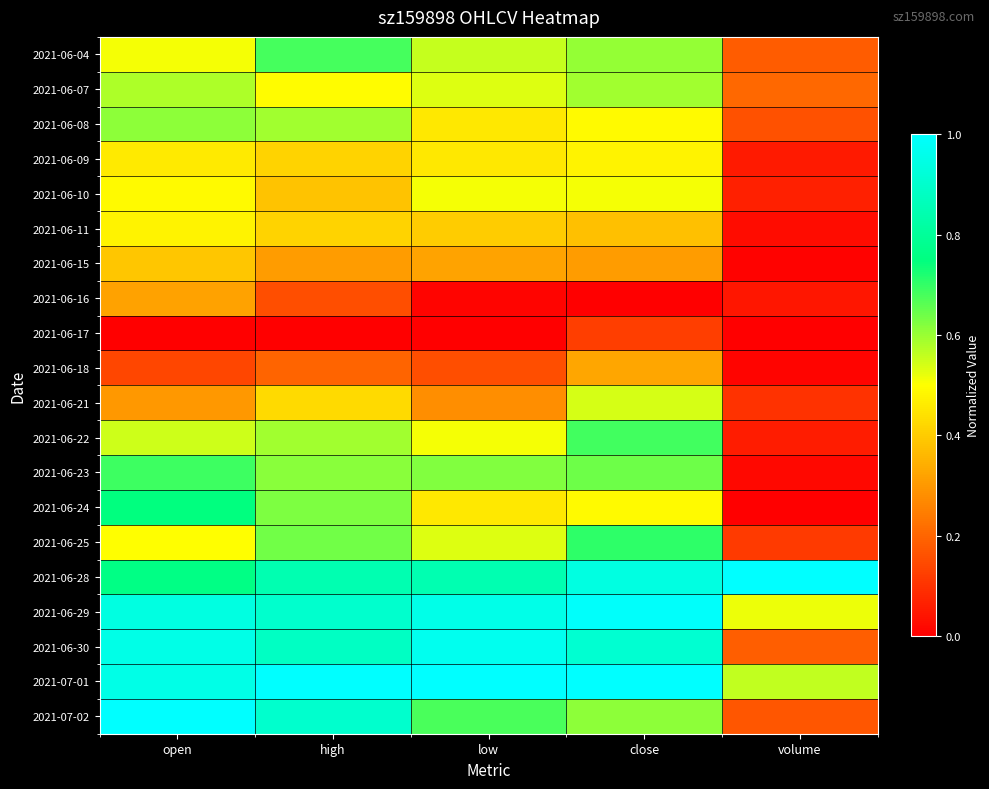

At low, list the series in order from smallest to largest.

2021-06-17, 2021-06-16, 2021-06-18, 2021-06-21, 2021-06-15, 2021-06-11, 2021-06-08, 2021-06-09, 2021-06-24, 2021-06-10, 2021-06-22, 2021-06-07, 2021-06-25, 2021-06-04, 2021-06-23, 2021-07-02, 2021-06-28, 2021-06-29, 2021-06-30, 2021-07-01